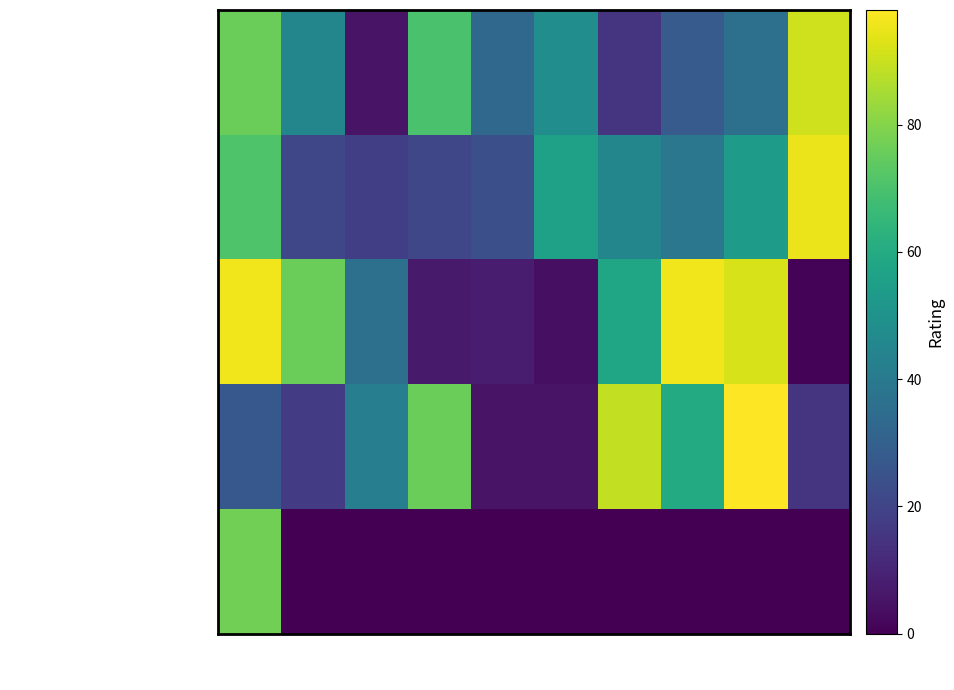

What is the total value across all series at 50?

207